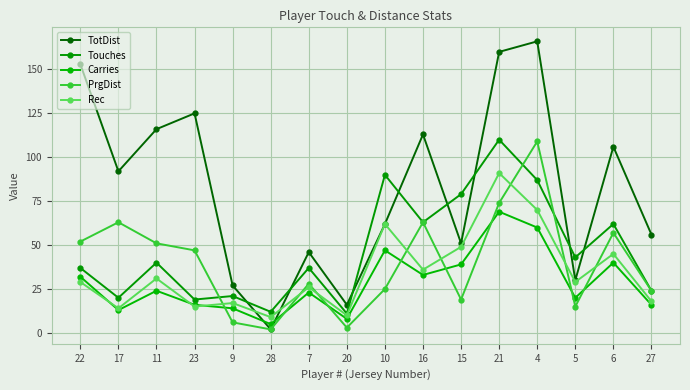

What is the minimum value shown in the chart?

2